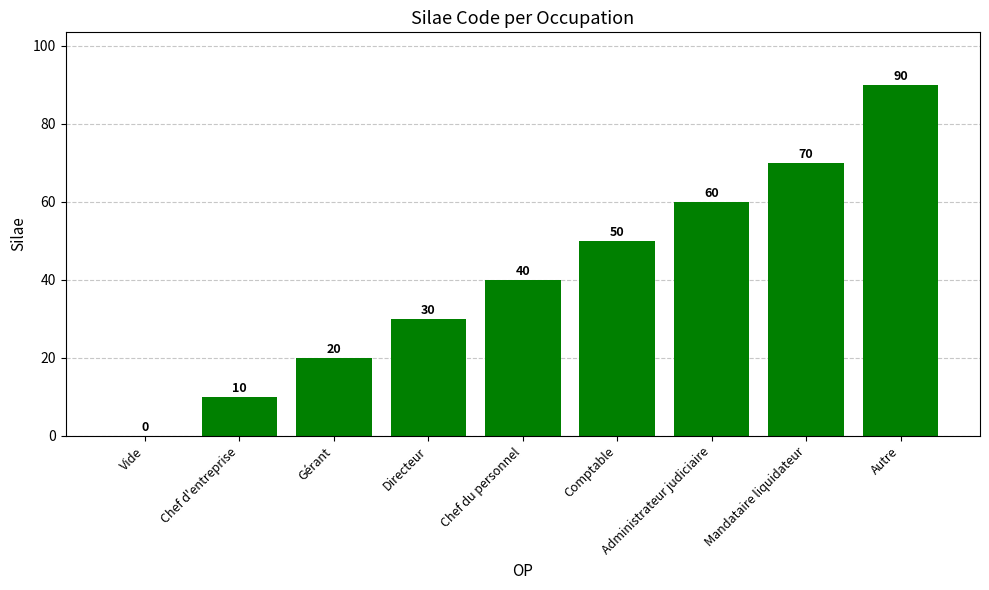

Count the values in the range 20 to 60.

5